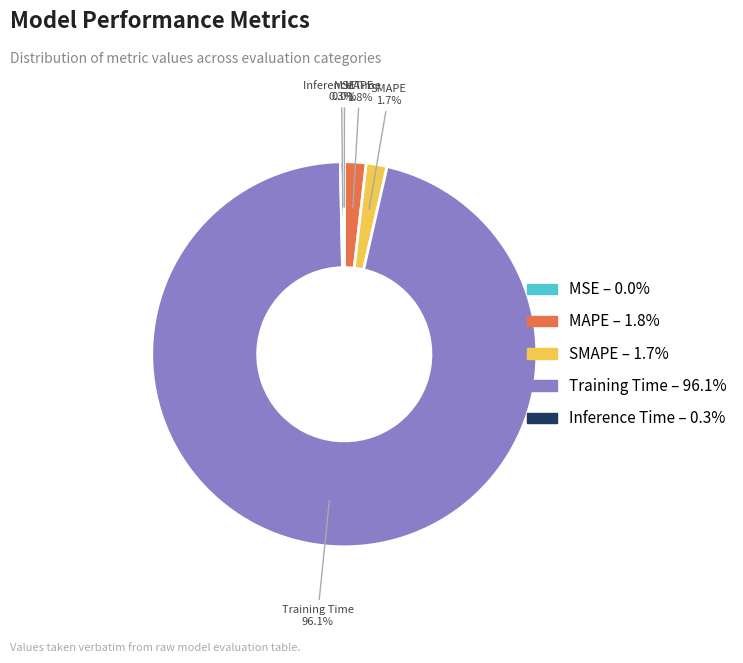

Combined, what portion of the pie is Inference Time – 0.3% and MAPE – 1.8%?

2.1%